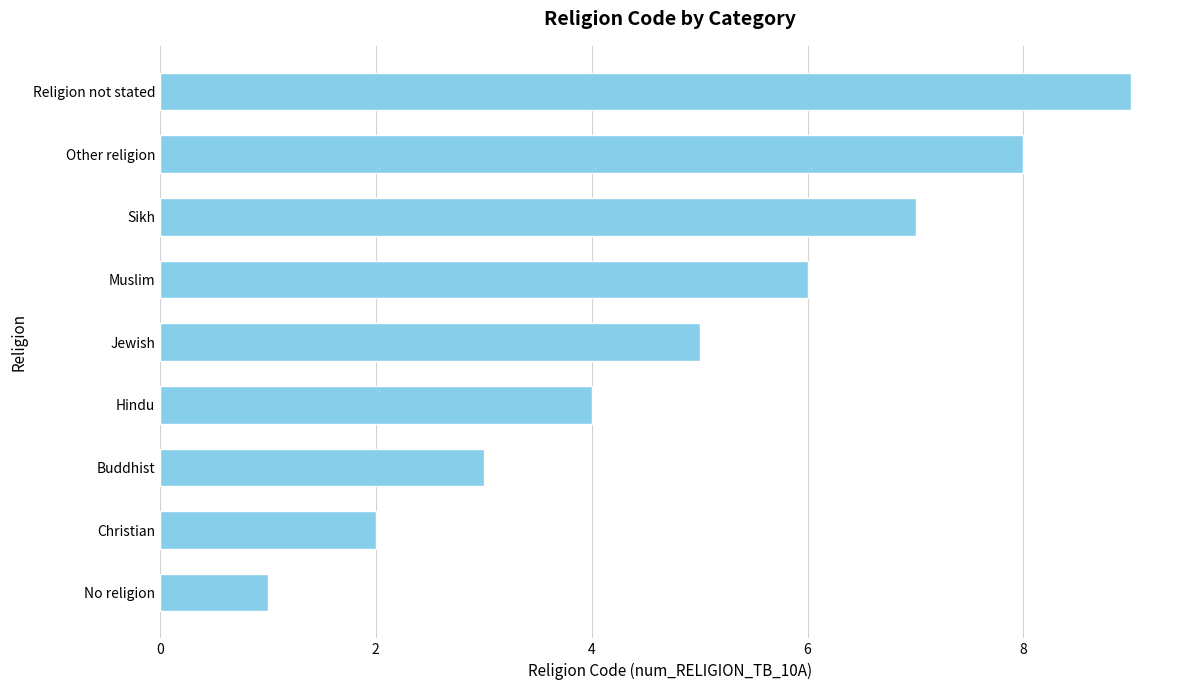

Read the value at Other religion.

8